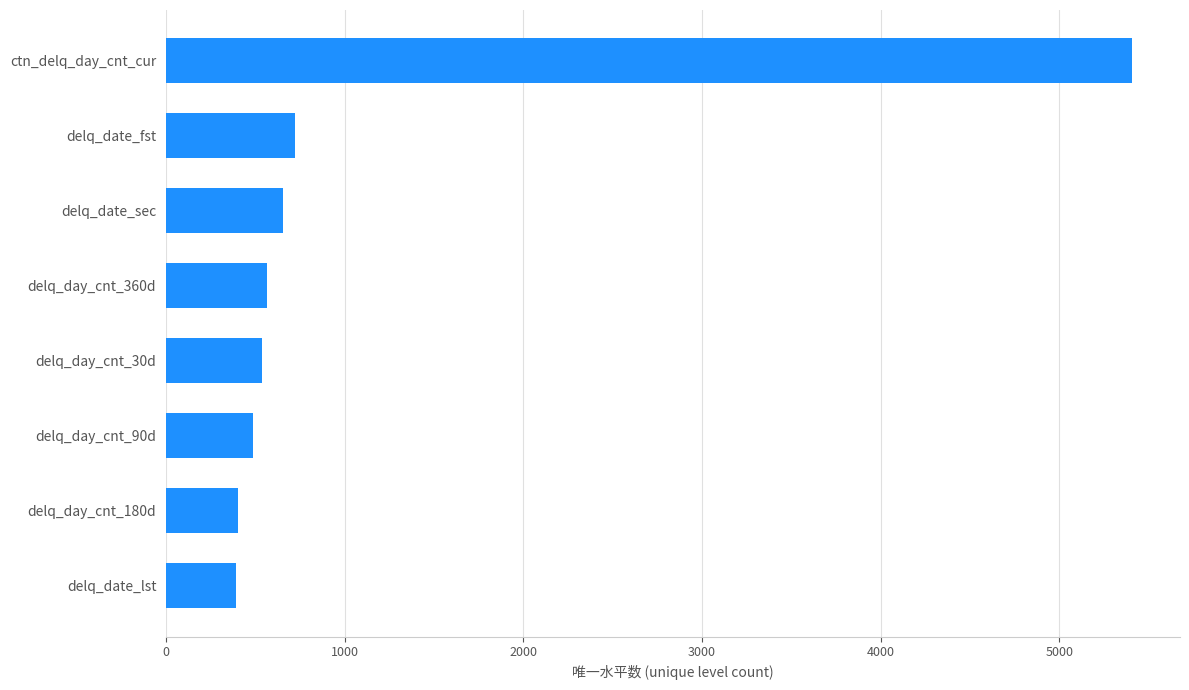

Does the chart contain any negative values?

No